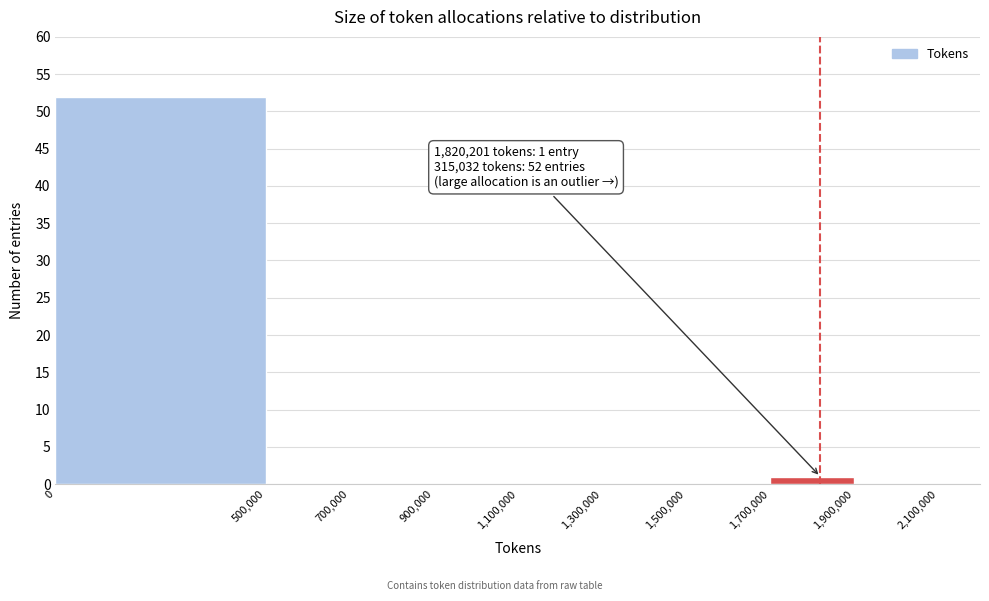

Which range on the x-axis has the tallest bar?

0 to 500,000